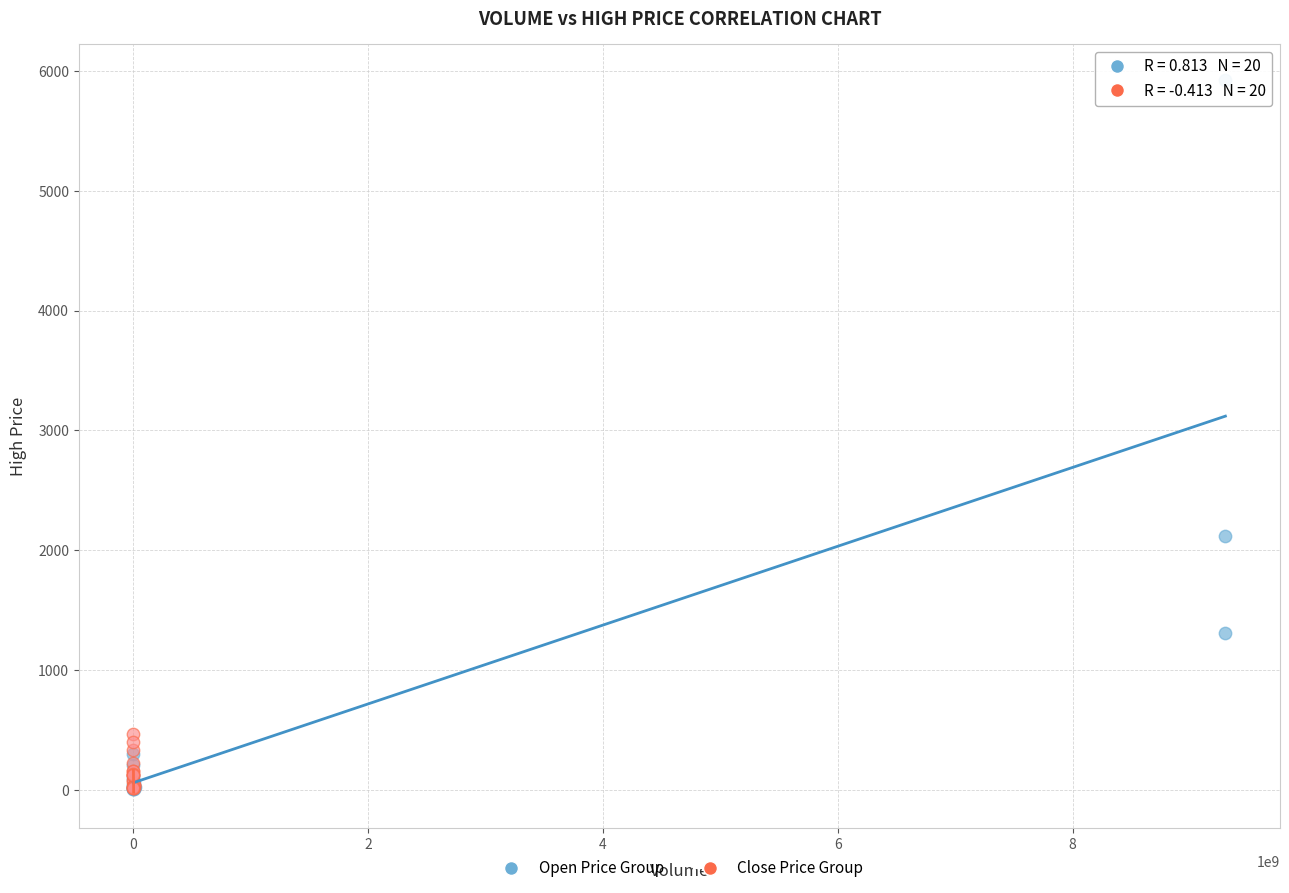

Which series contains the highest Y value?

Open Price Group